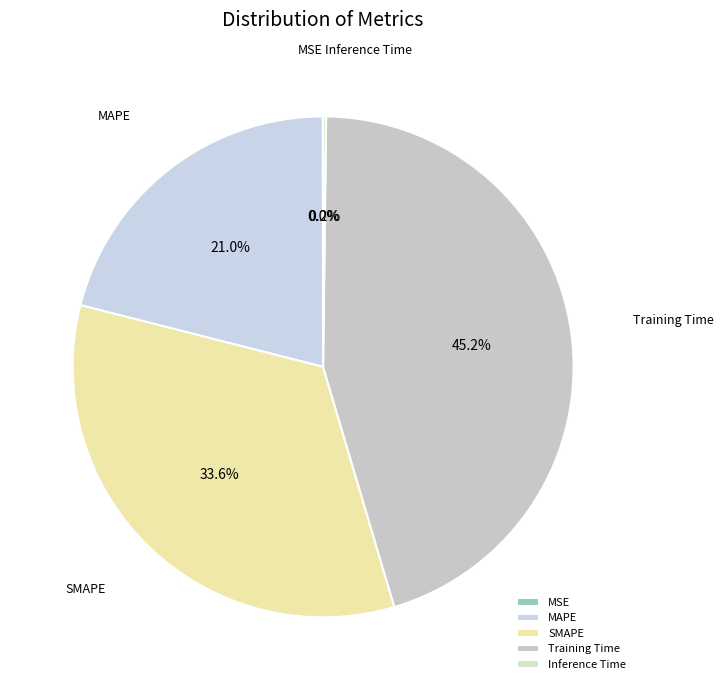

Does any single category account for the majority?

No